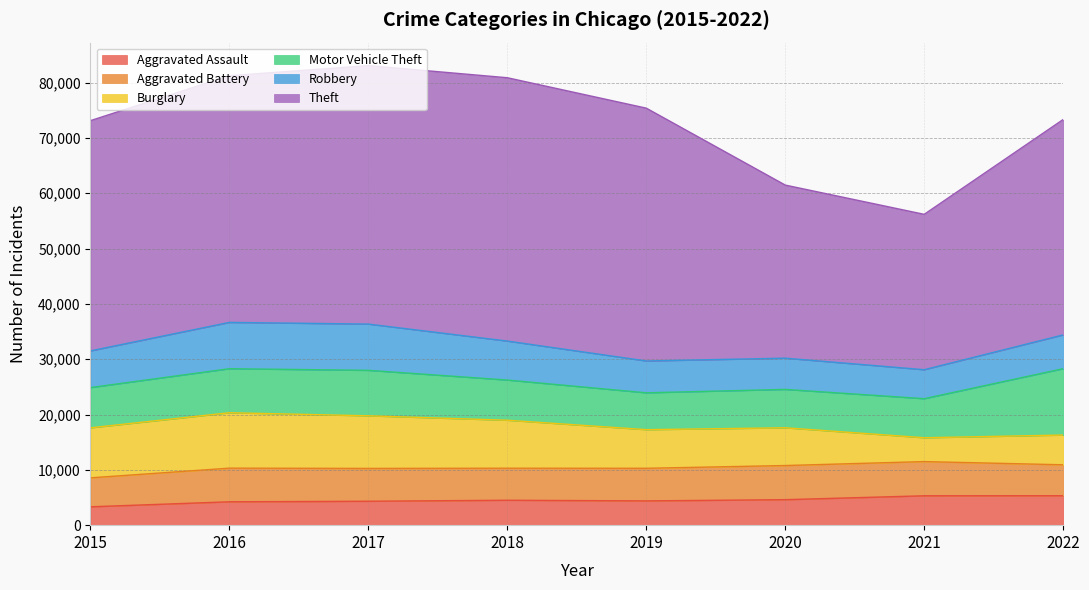

Which series has the widest spread of values?

Theft